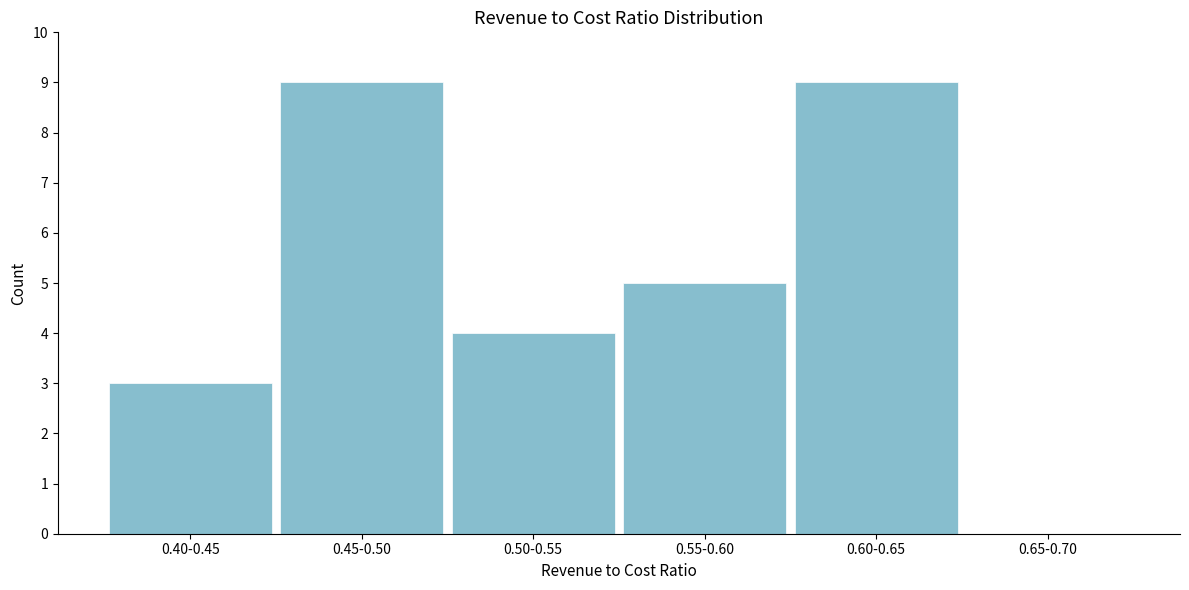

Reading left to right, extract all data points from this chart.

0.40-0.45=3	0.45-0.50=9	0.50-0.55=4	0.55-0.60=5	0.60-0.65=9	0.65-0.70=0